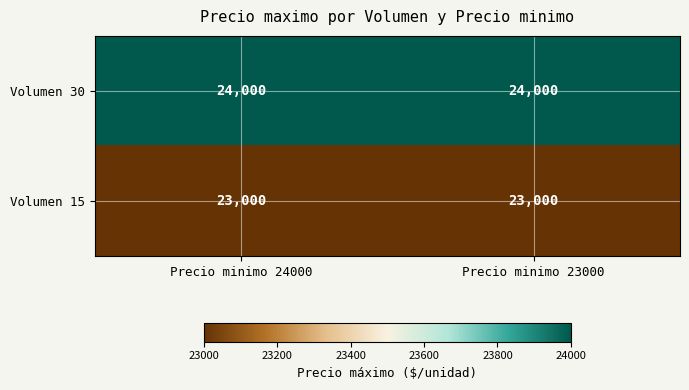

What is the lowest value of the Volumen 15 series?

23000